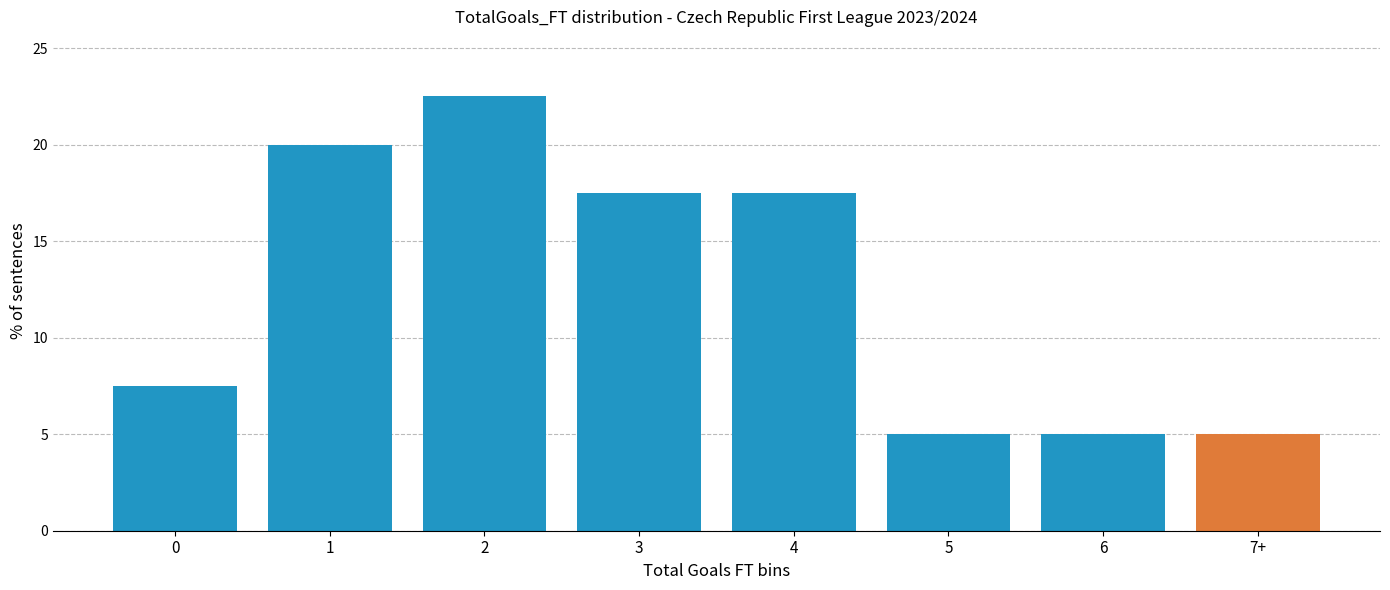

Reading left to right, list all the values displayed in this chart.

0=7.5	1=20.0	2=22.5	3=17.5	4=17.5	5=5.0	6=5.0	7+=5.0